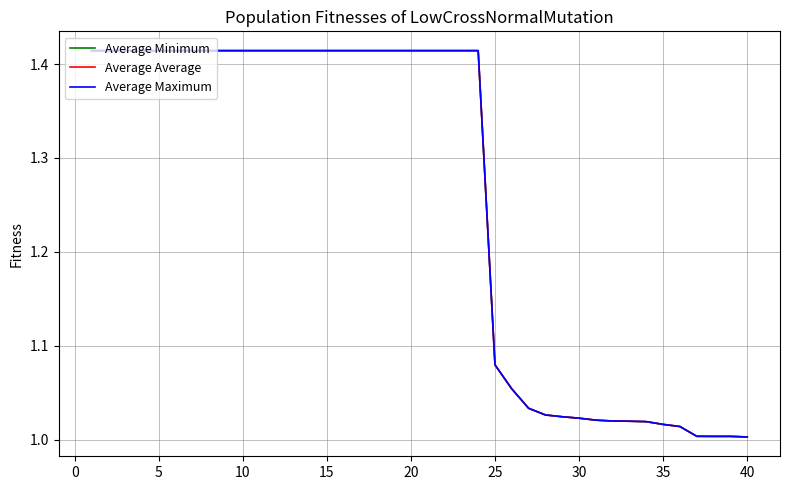

Does the chart have visible grid lines?

Yes